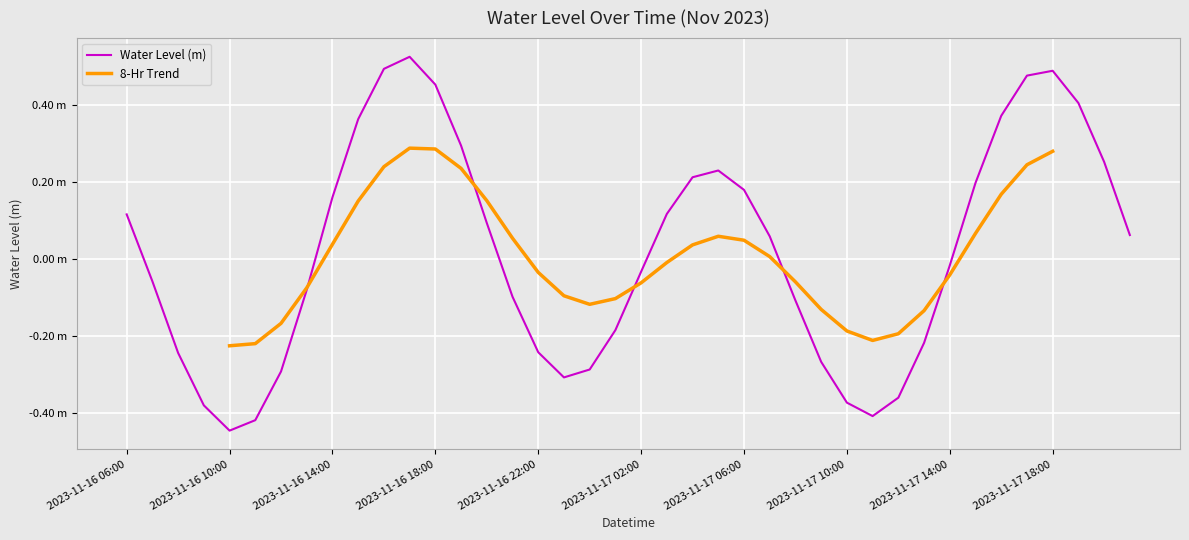

What is the difference between the maximum and minimum values?

1.0